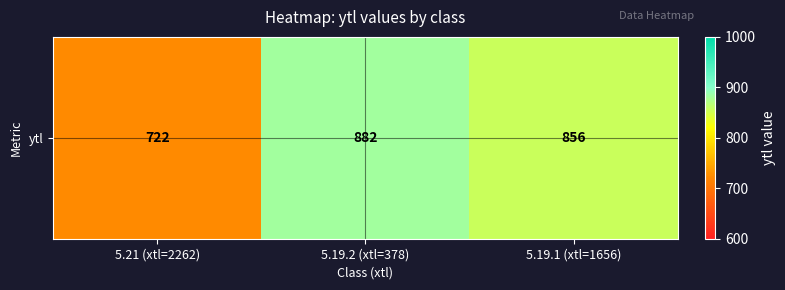

What is the minimum value shown in the chart?

722